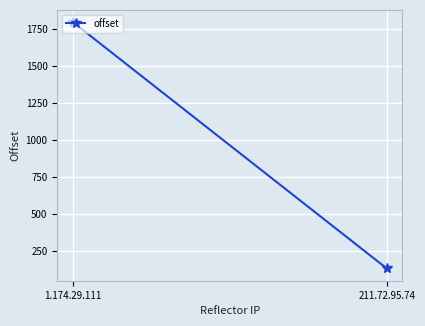

List the labels in order of value, largest first.

1.174.29.111, 211.72.95.74